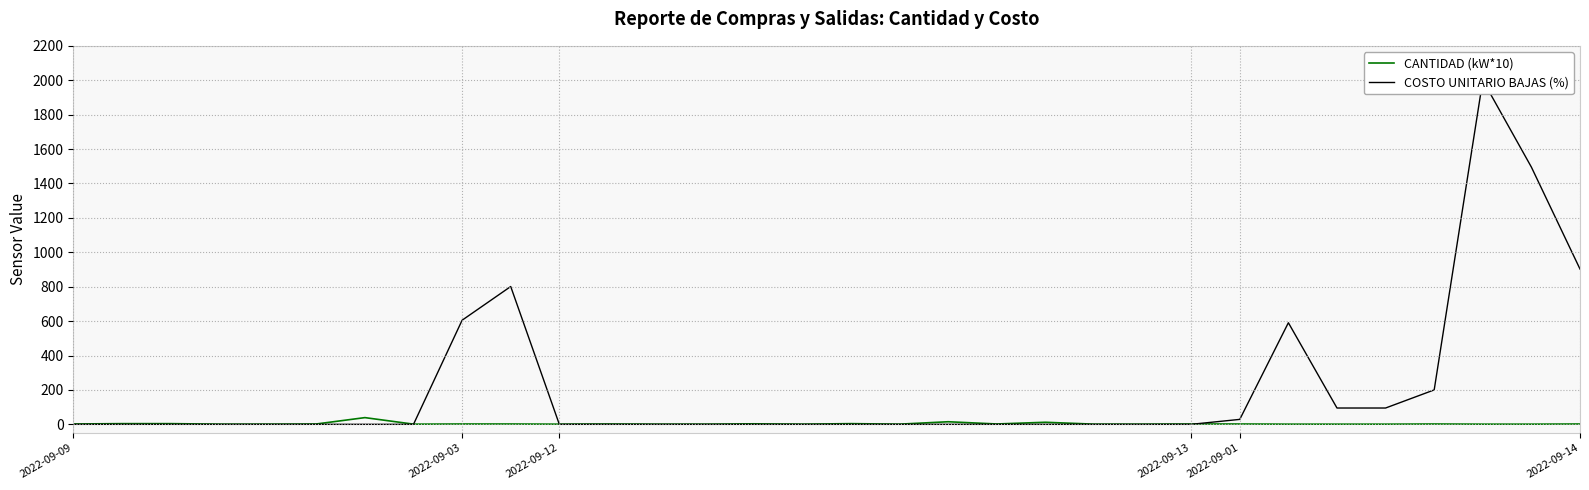

At which category does the chart reach its peak across all series?

29